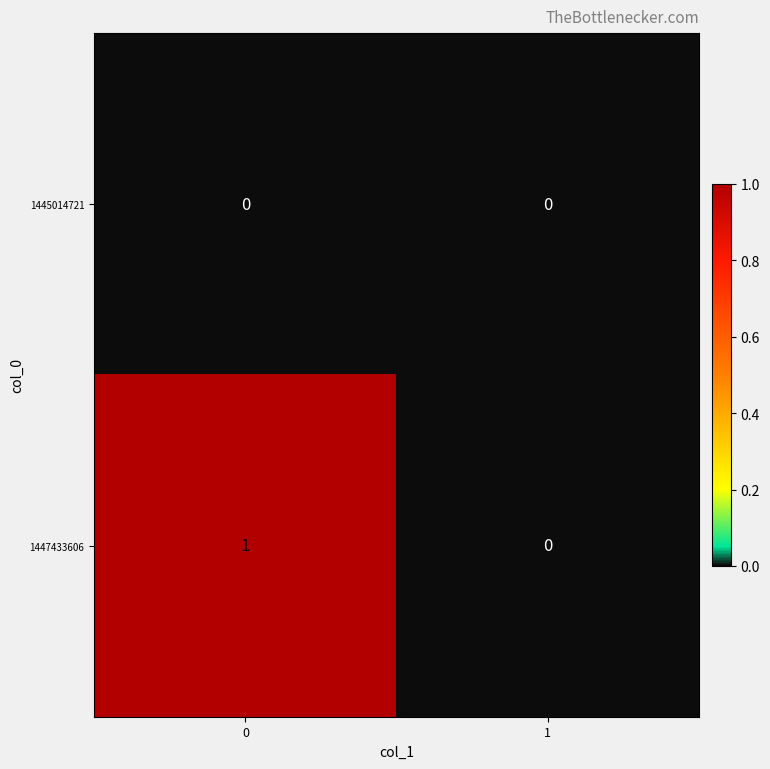

Reading right to left, transcribe all the data shown in this chart.

1445014721: 0	0
1447433606: 0	1